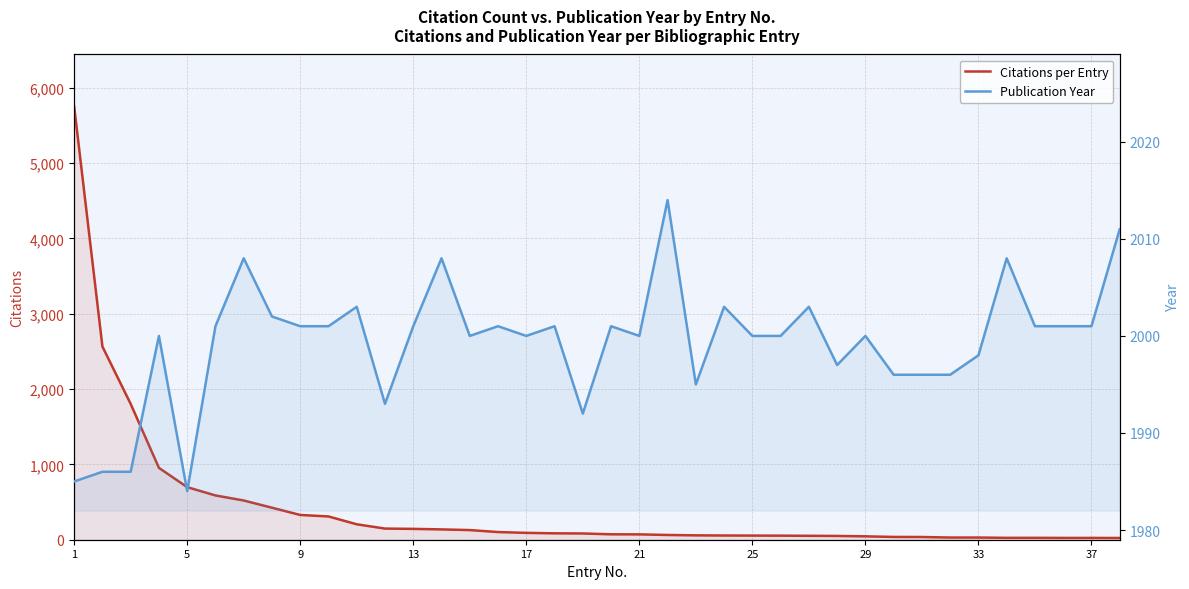

What is the maximum value for Citations per Entry?

5753